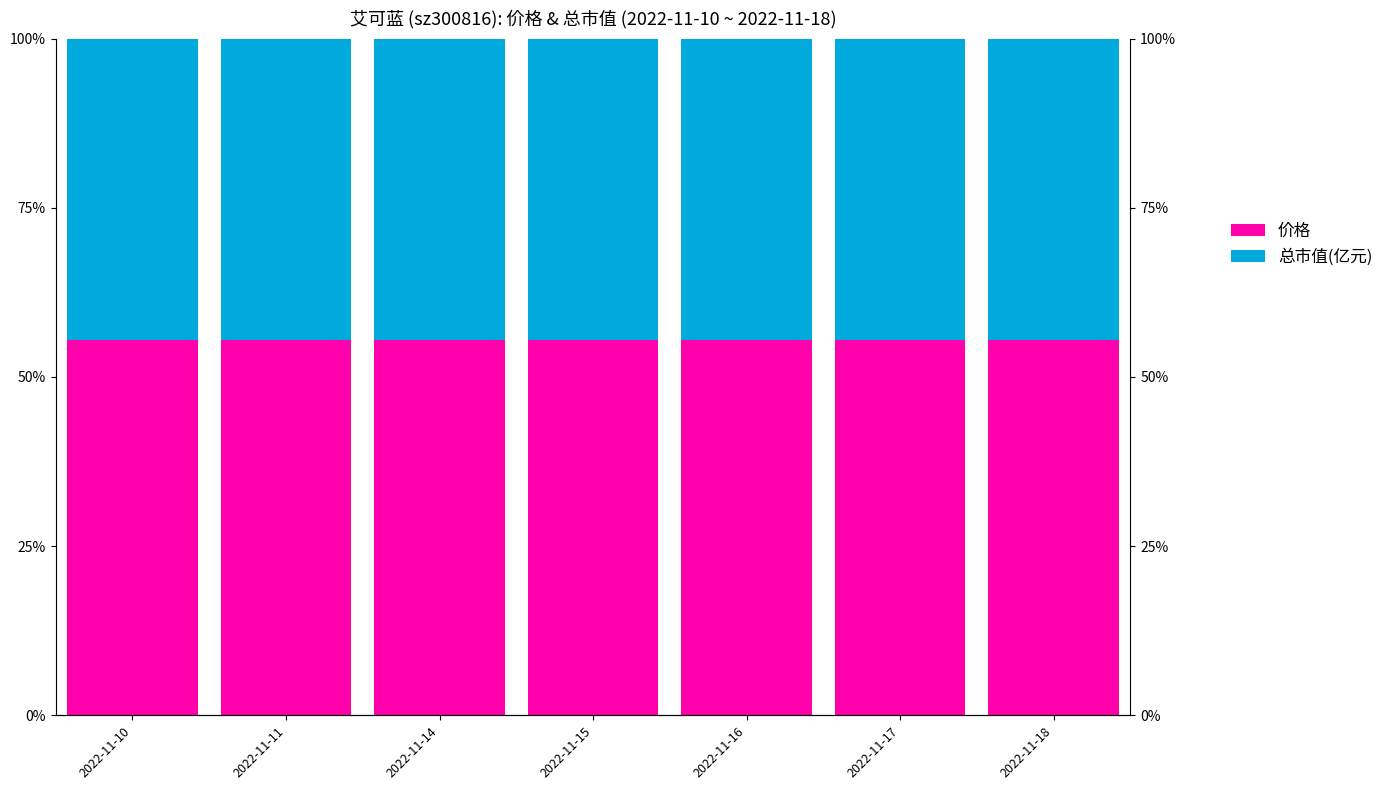

Count the number of data series in this chart.

2